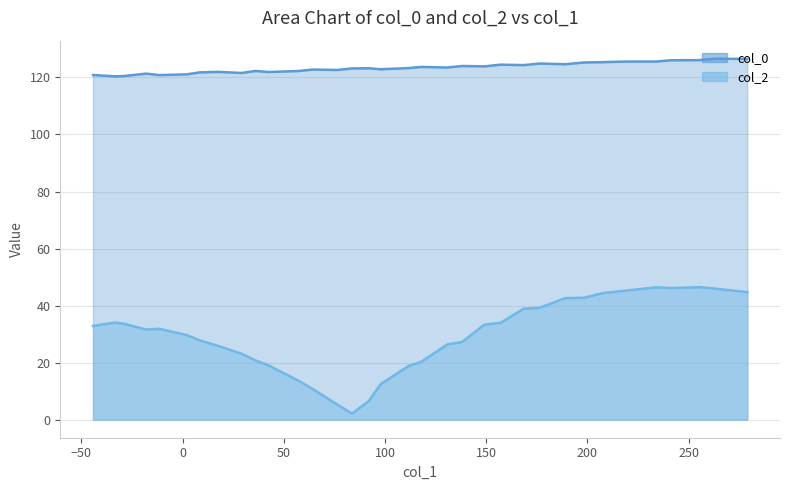

In col_2, how many points are lower than both neighbors (excluding endpoints)?

3